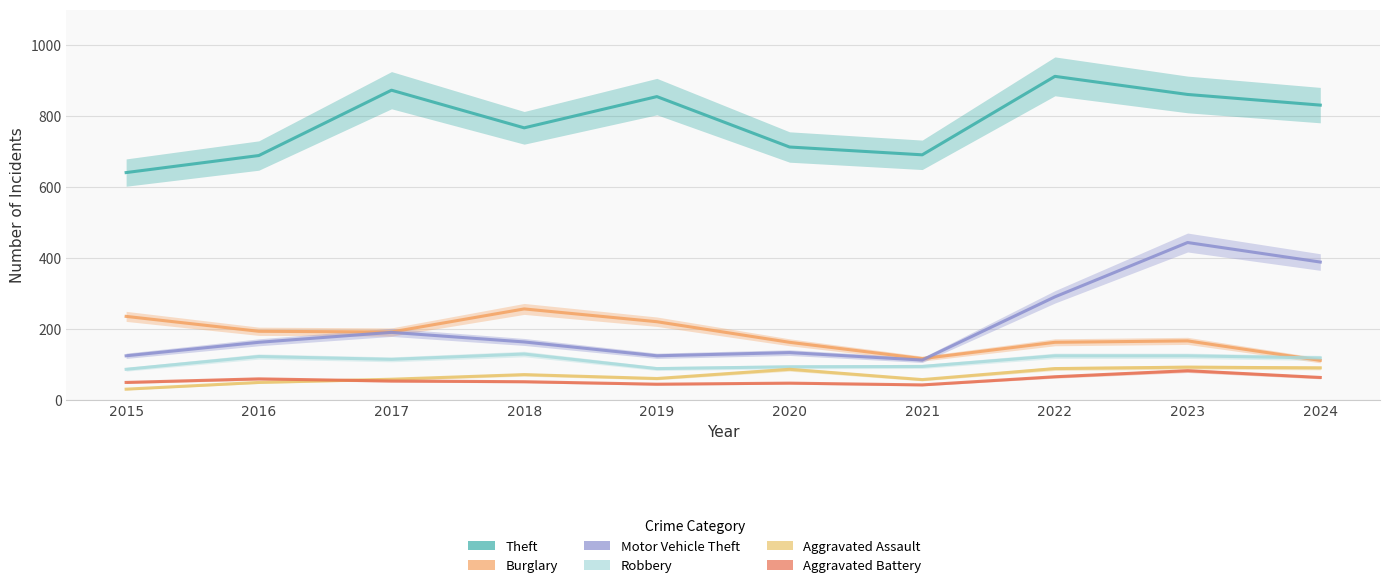

Is this an area chart (filled region under the line)?

No